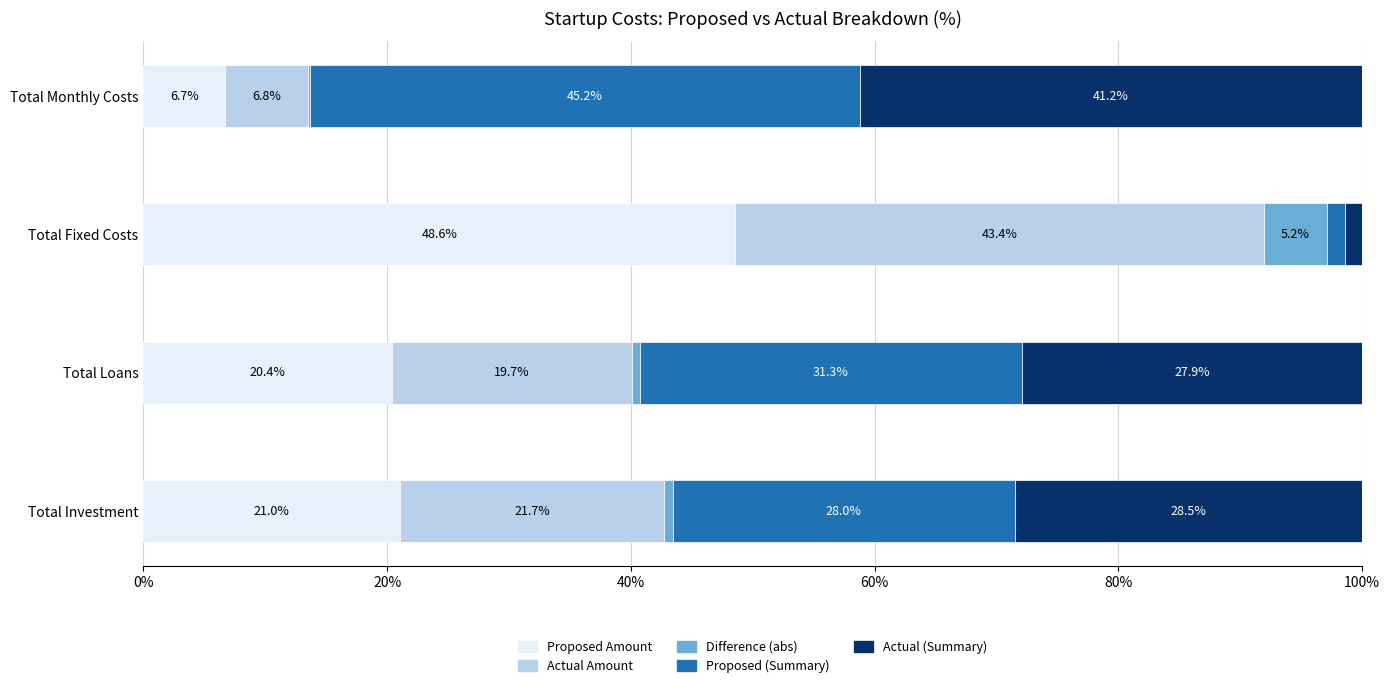

What is the total value across all series at Total Monthly Costs?

100.0